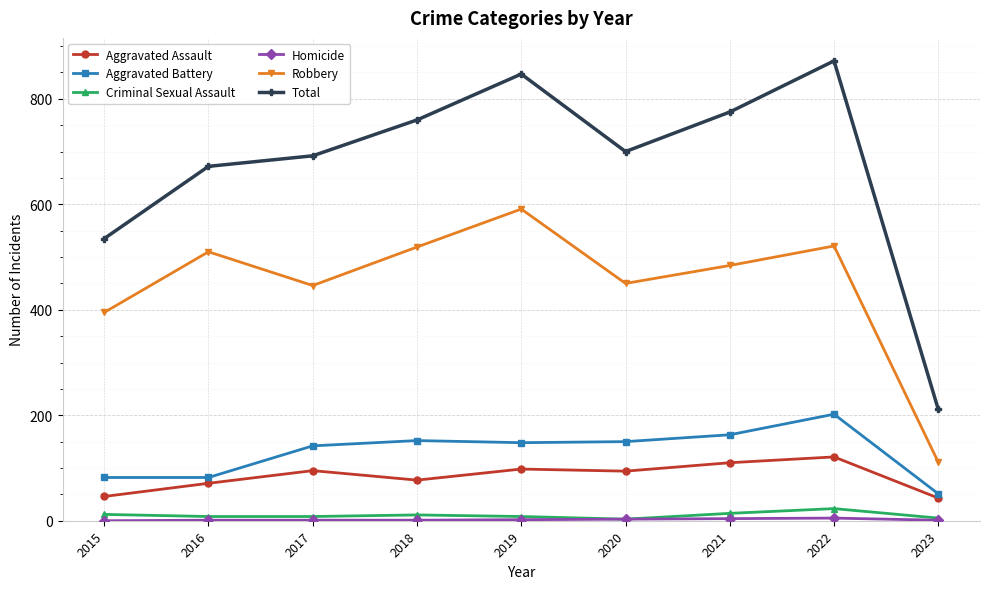

True or false: Robbery and Criminal Sexual Assault intersect in this chart.

False